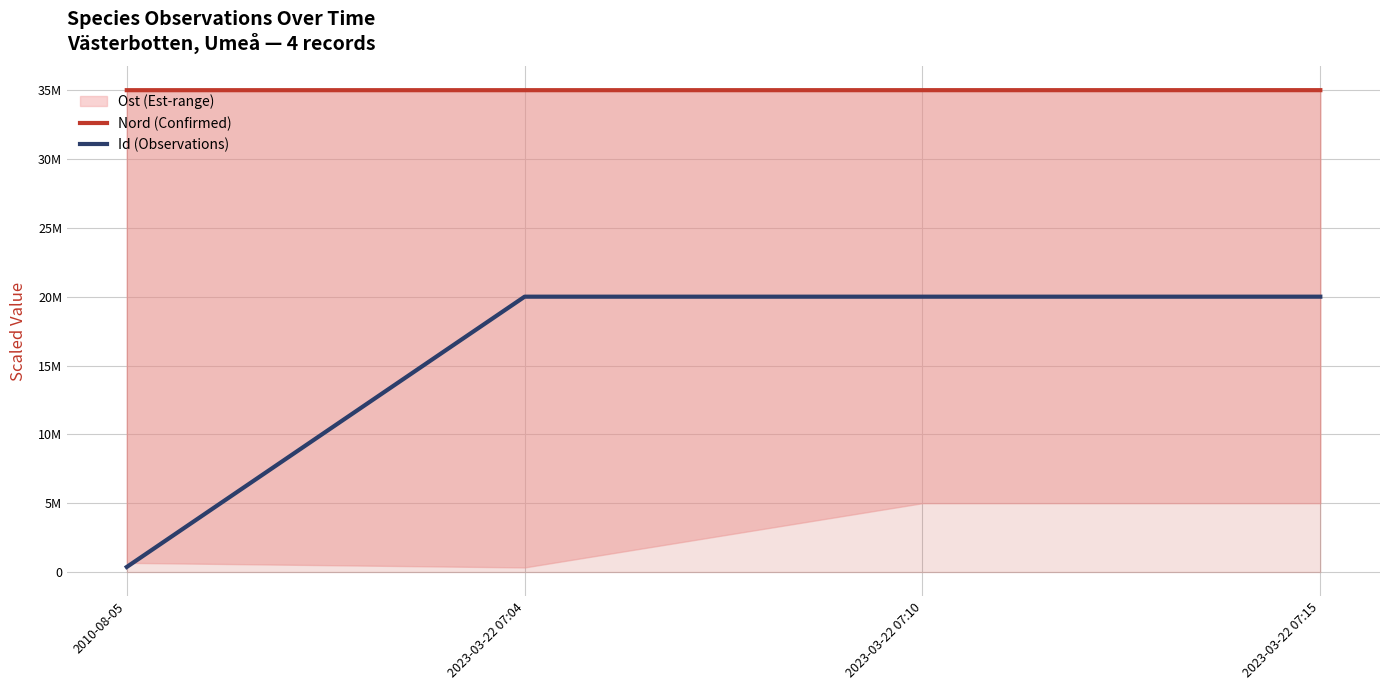

How many data points does each series have?

4